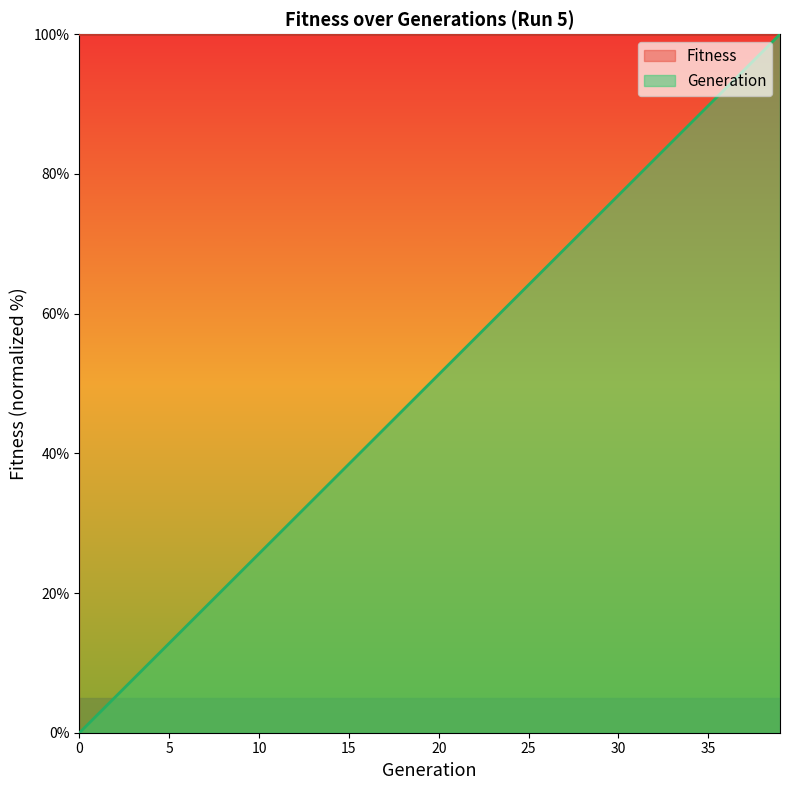

What is the ratio of the value at 11 to the value at 6?

1.8